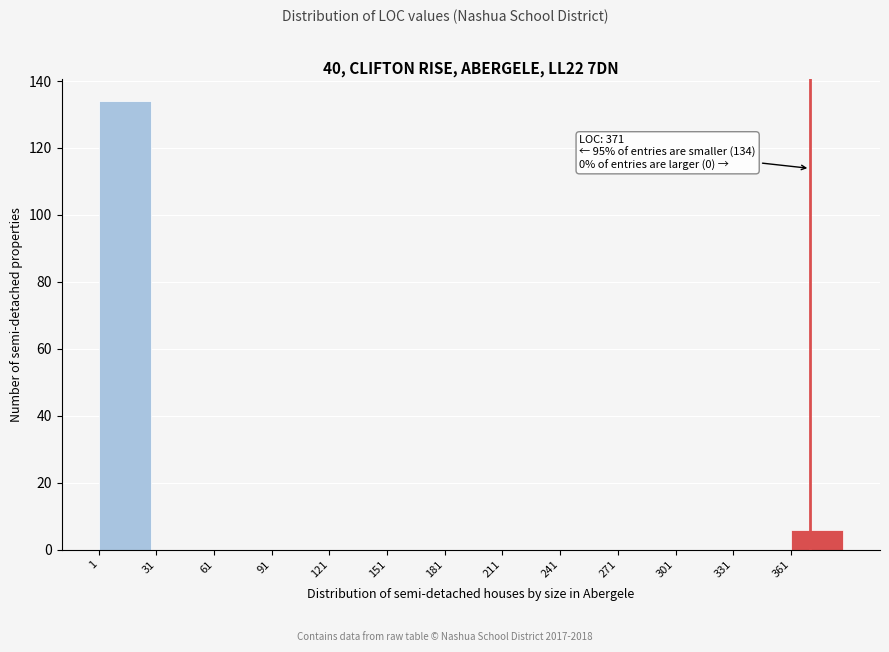

Over which range of the x-axis is the bar tallest?

1 to 31